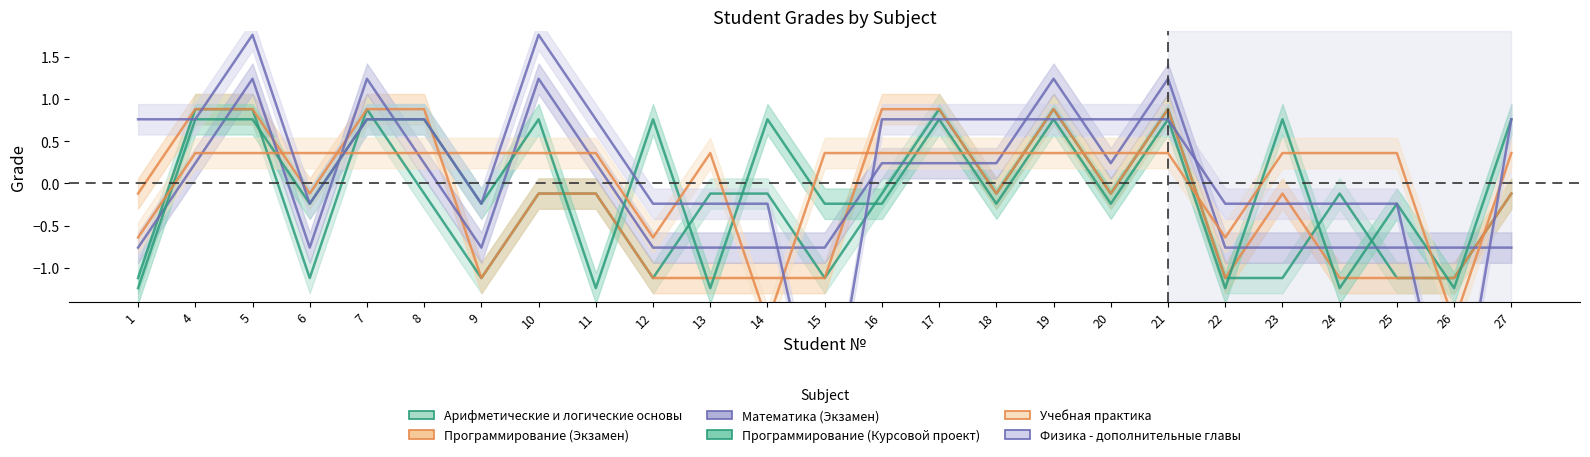

What is the average value of the Учебная практика series?

0.1